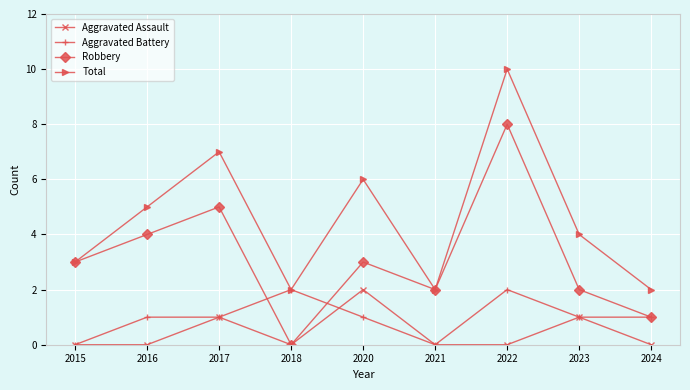

At which label is Total closest to 6?

2020